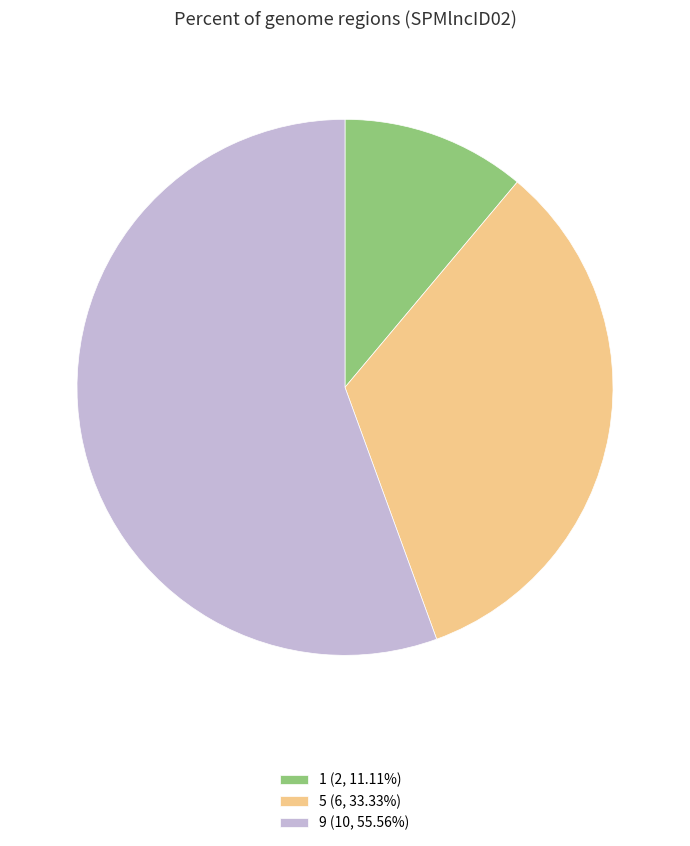

Between 9 and 5, which is larger?

9